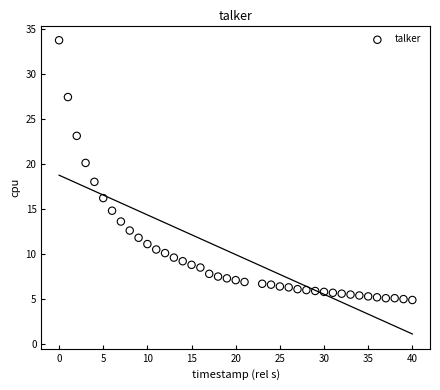

What is the range of X values (max minus min)?

40.0